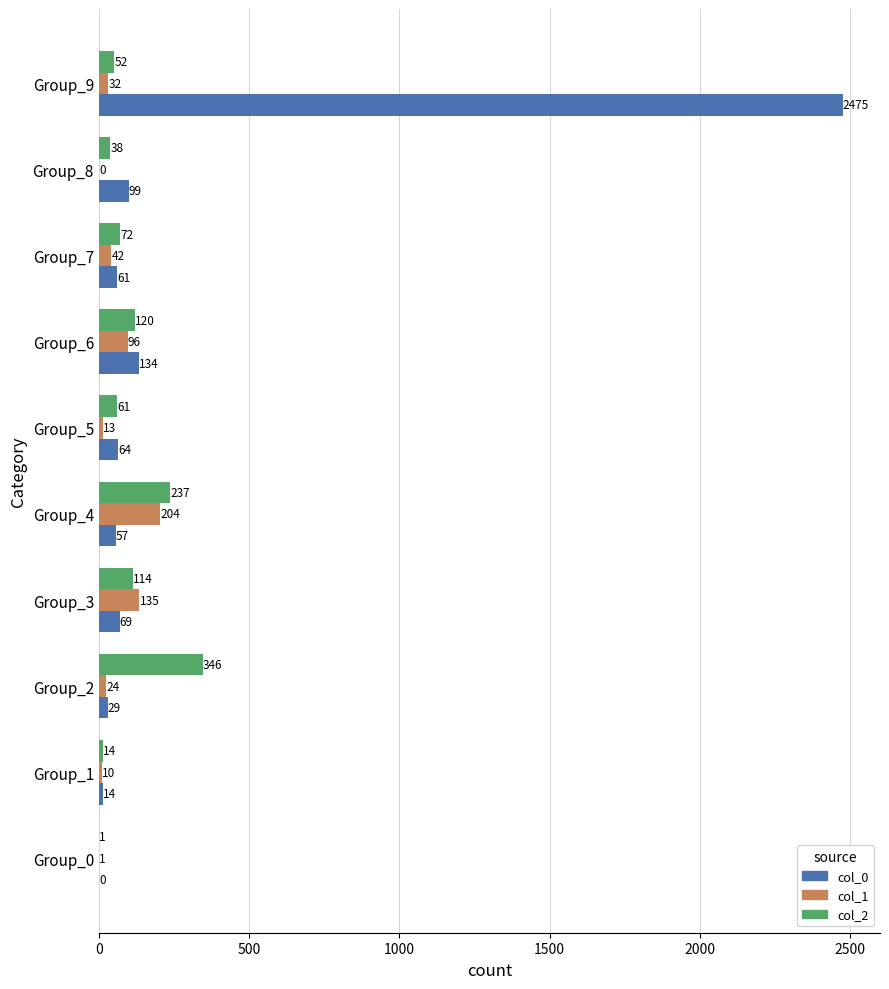

Which series changed the most between Group_3 and Group_6?

col_0